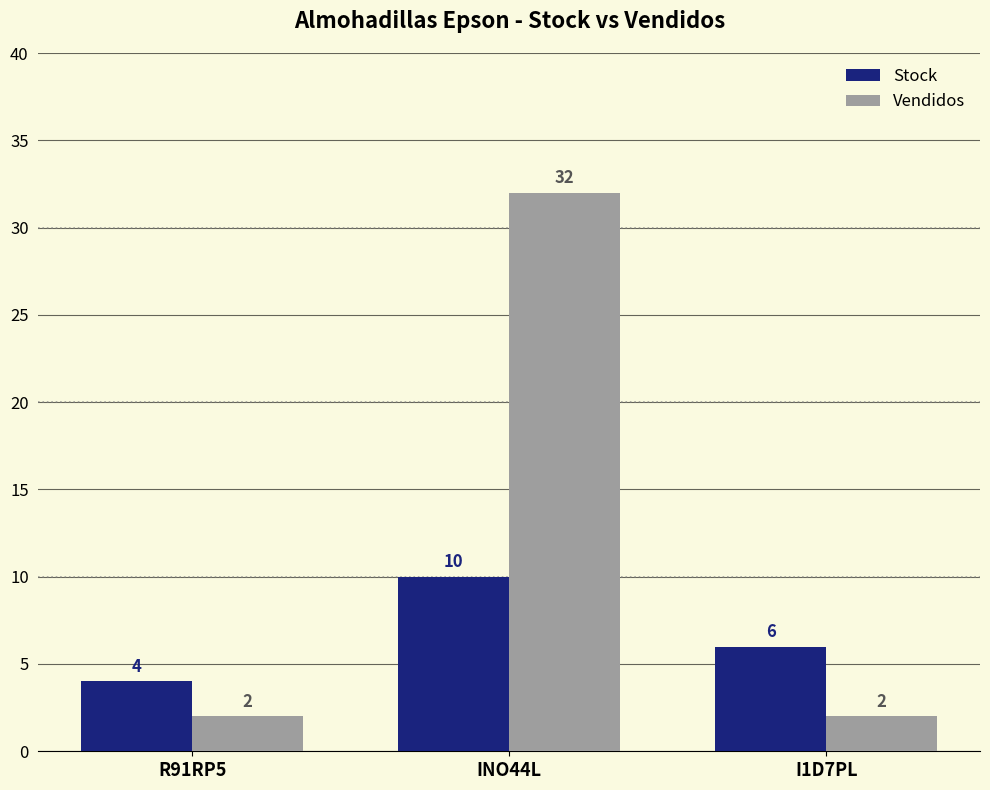

What is the sum of the Vendidos values at R91RP5 and I1D7PL?

4